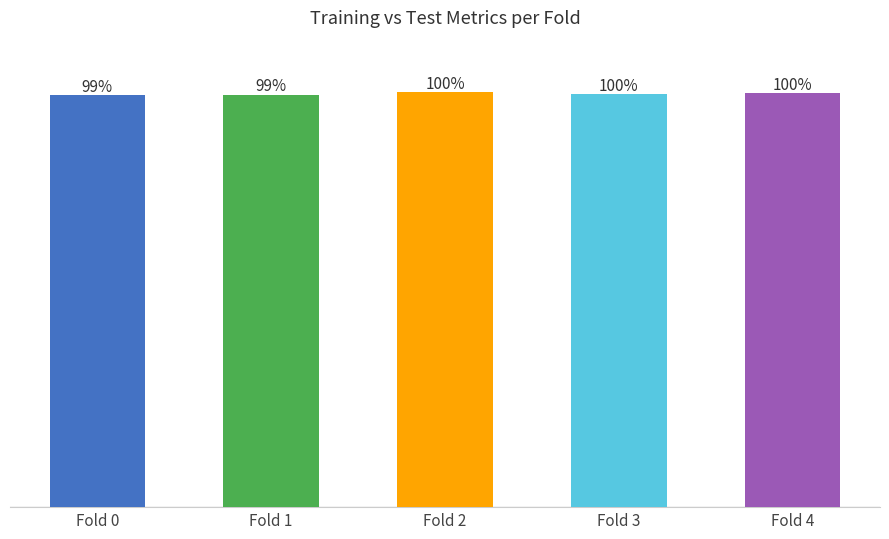

Which has a higher value, Fold 4 or Fold 0?

Fold 4